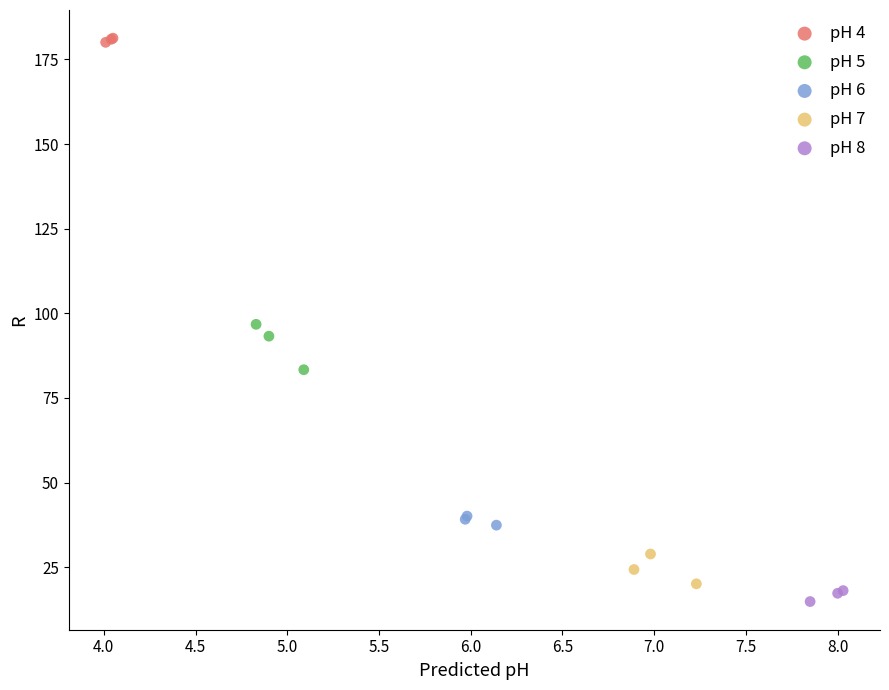

Which series contains the lowest Y value?

pH 8